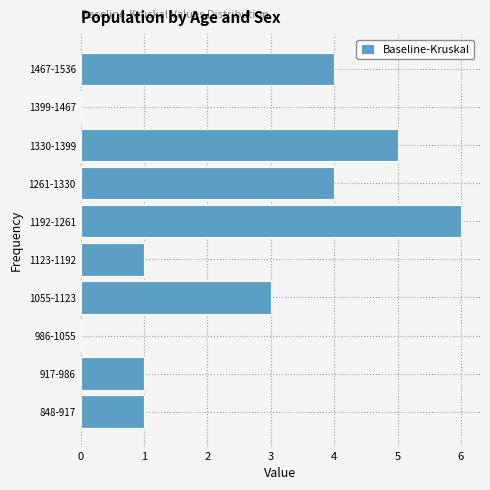

Reading bottom to top, list all the values displayed in this chart.

848-917=1	917-986=1	986-1055=0	1055-1123=3	1123-1192=1	1192-1261=6	1261-1330=4	1330-1399=5	1399-1467=0	1467-1536=4